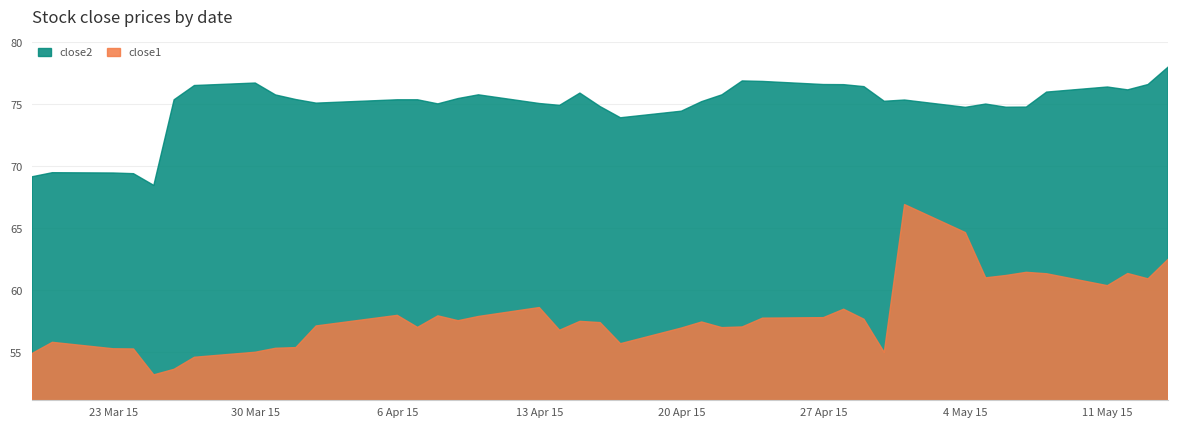

What are all the series names shown in the legend?

close2, close1